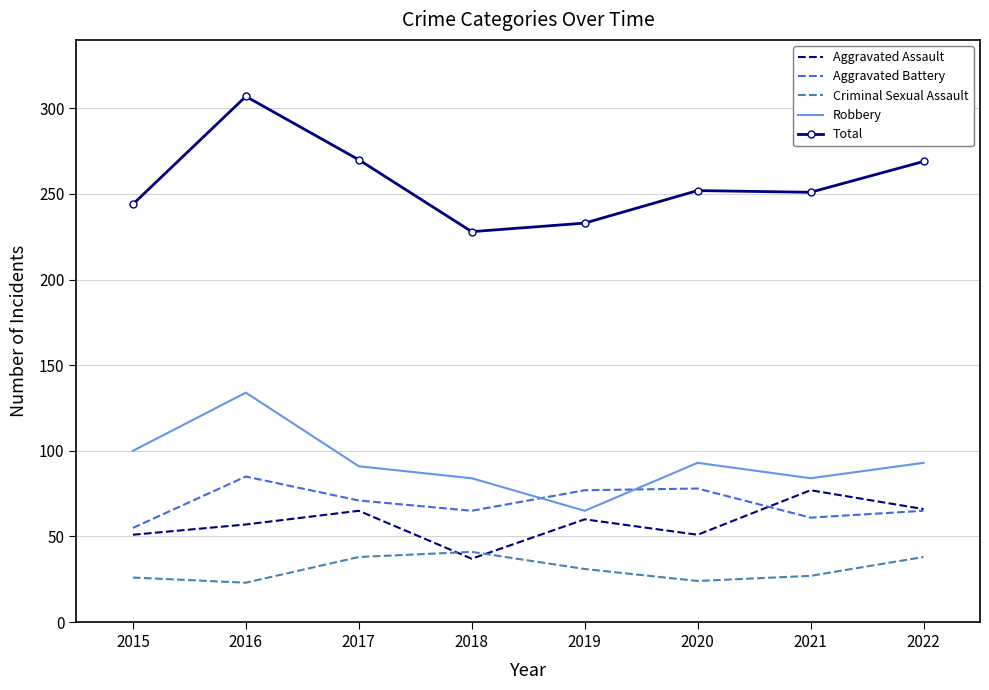

Which series has the largest total across all categories?

Total